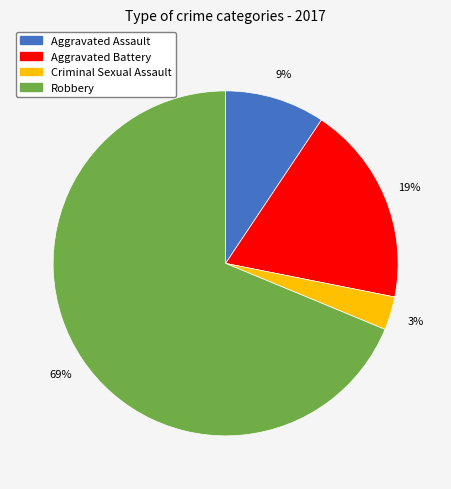

Does any single category account for the majority?

Yes